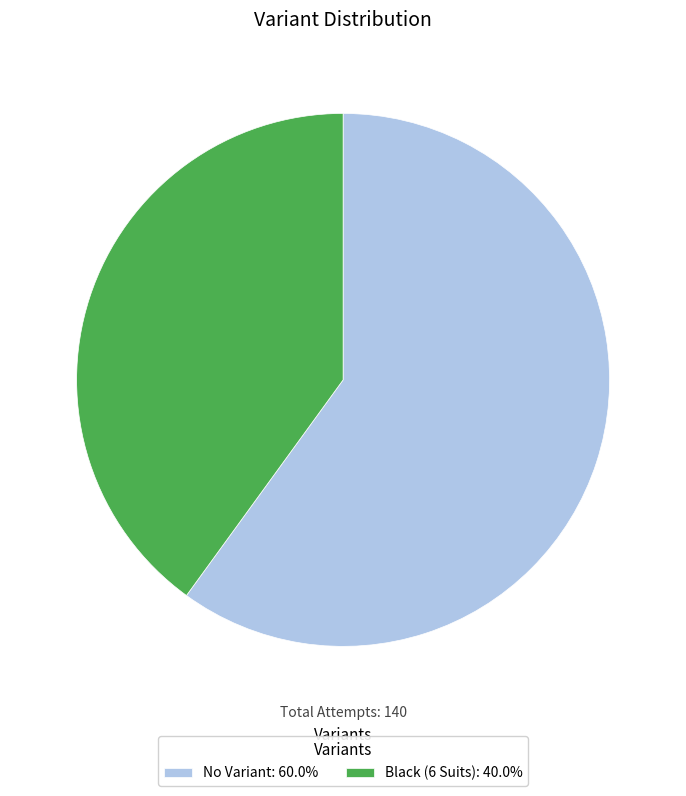

Does No Variant represent more than half of the total?

Yes